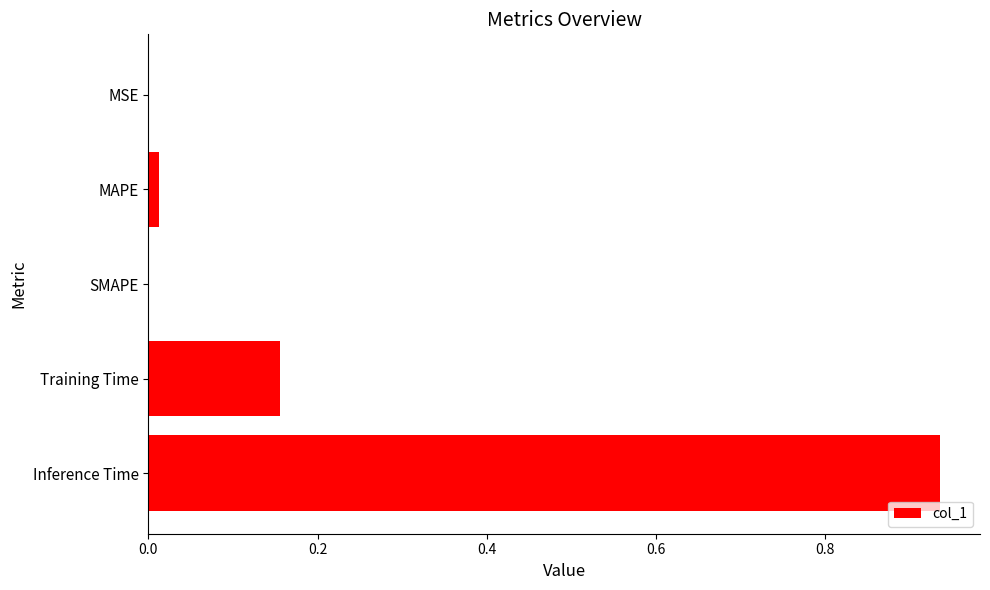

True or false: the data shows -0.4 at SMAPE.

False